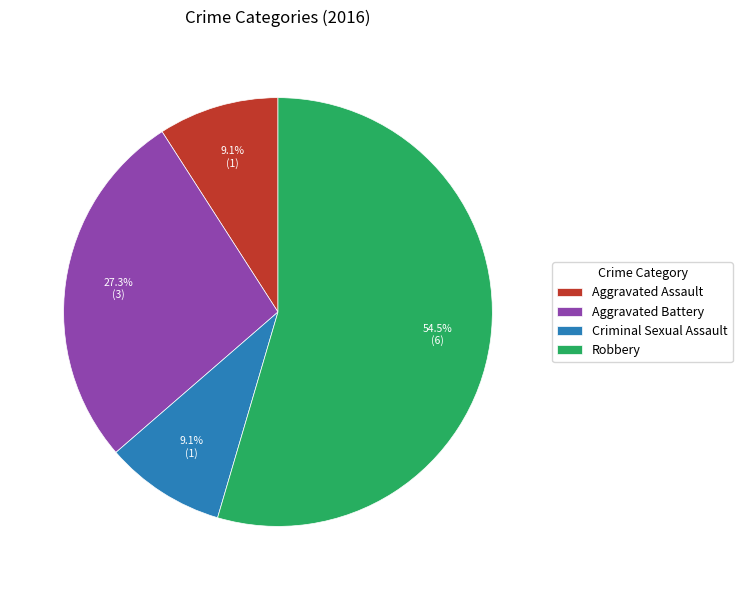

Approximately how many times larger is the value at Aggravated Battery compared to Criminal Sexual Assault?

3.0